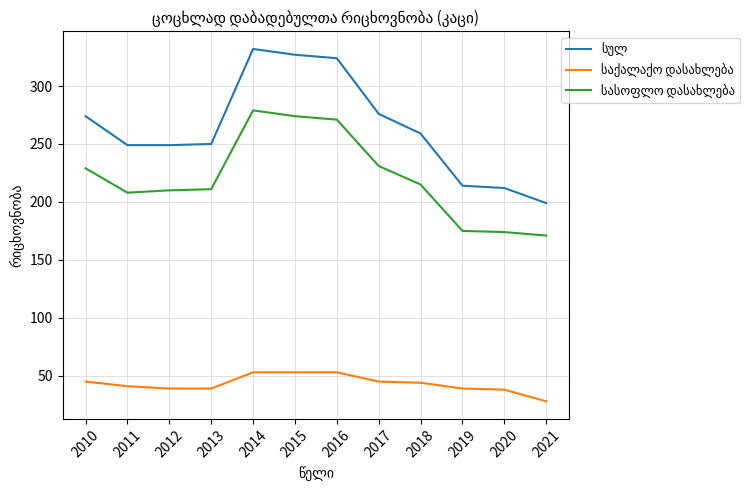

What is the smallest value displayed?

28